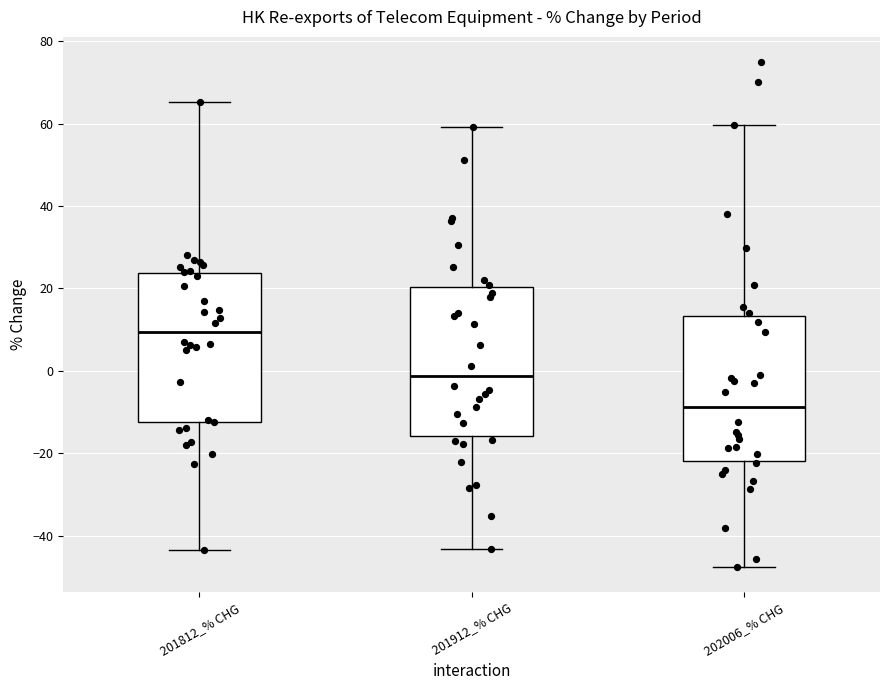

Reading left to right, transcribe this box plot: for each box, give where its median line is, the range the box spans, and where its two whiskers end, as read against the y-axis. The values are not printed on the chart, so give them approximately, as read against the axis.

201812_% CHG: median 10, box -12 to 24, whiskers -44 to 66
201912_% CHG: median -2, box -16 to 20, whiskers -44 to 60
202006_% CHG: median -8, box -22 to 14, whiskers -48 to 60